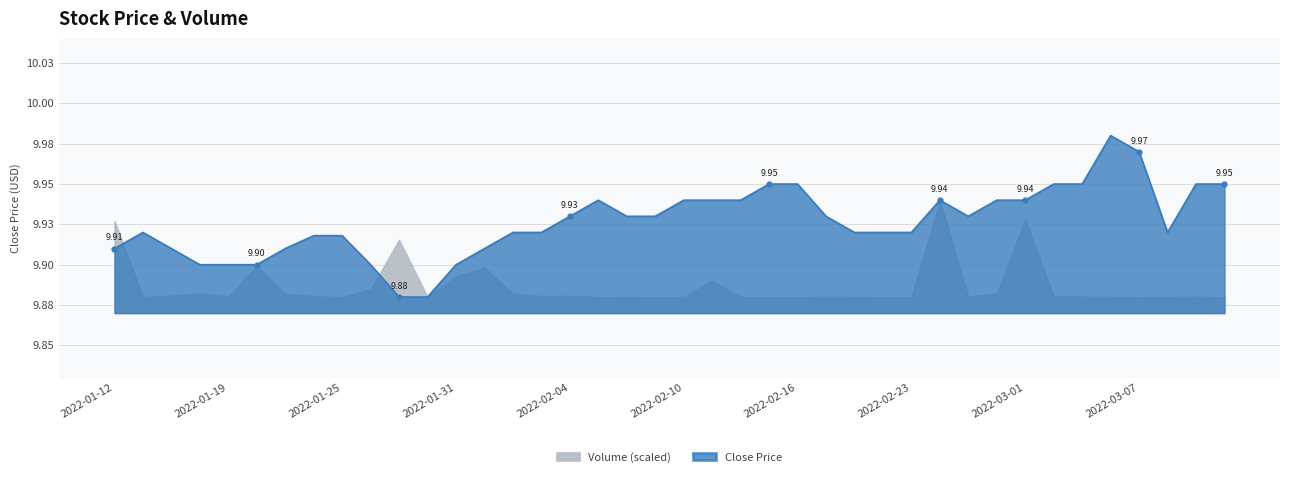

What is the minimum value shown in the chart?

9.9